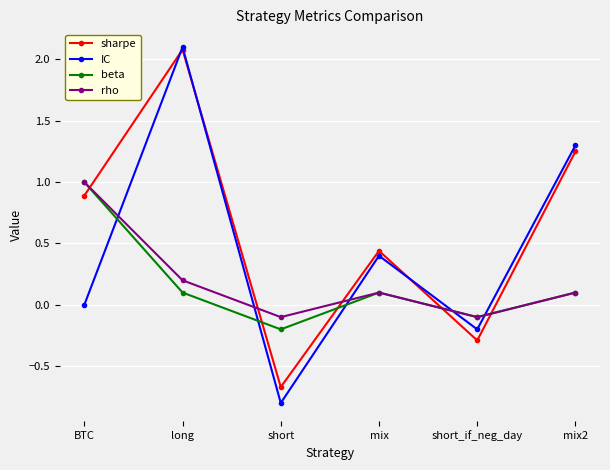

At which category is the sum across all series the highest?

long